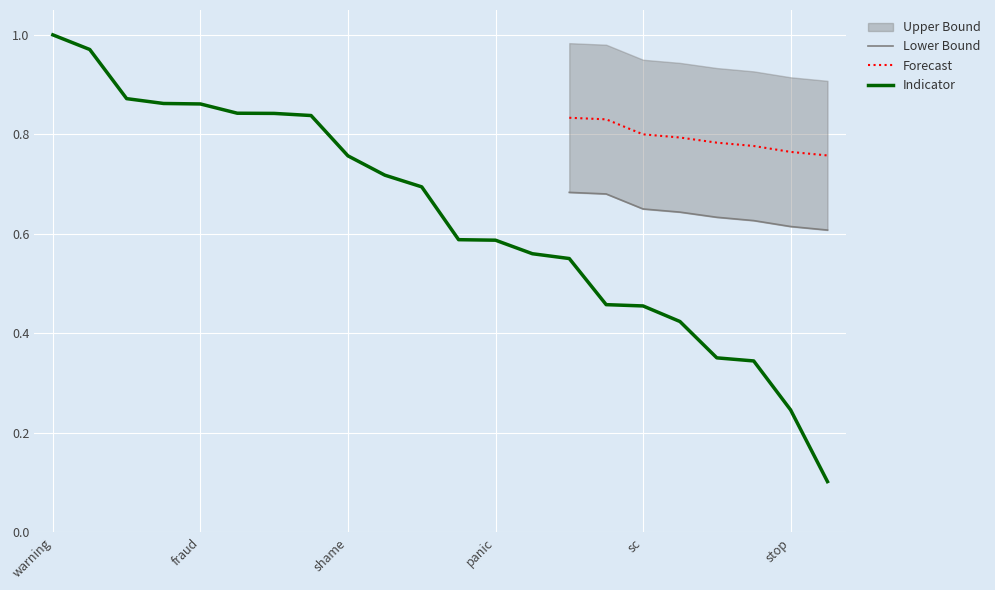

Does the chart display data point markers on the line(s)?

No